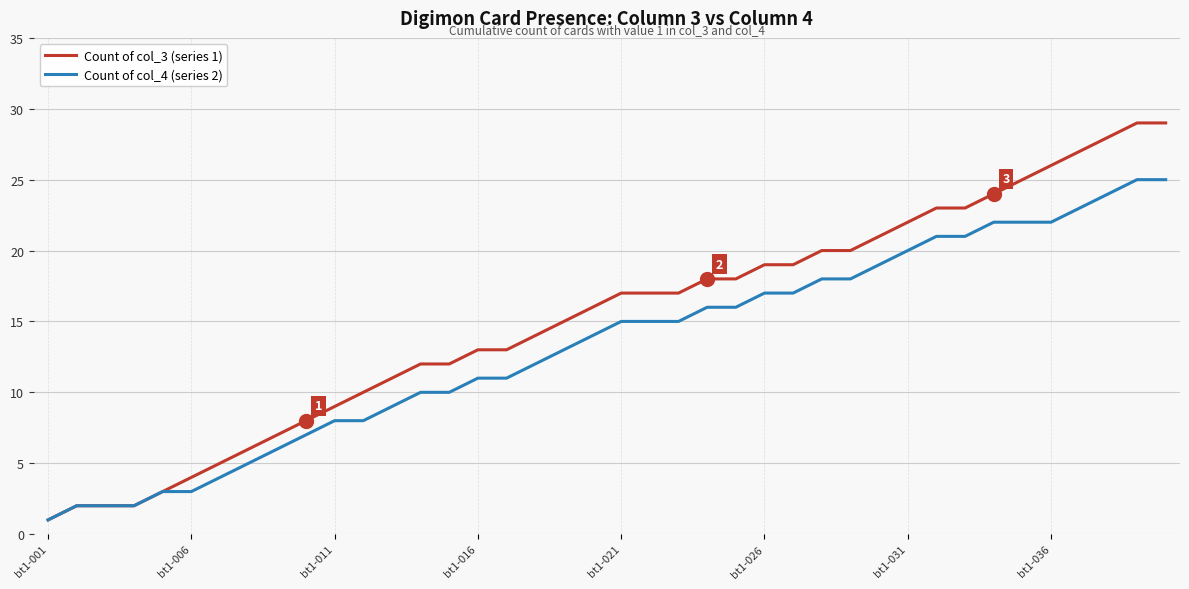

Which series has the largest range (max minus min)?

Count of col_3 (series 1)